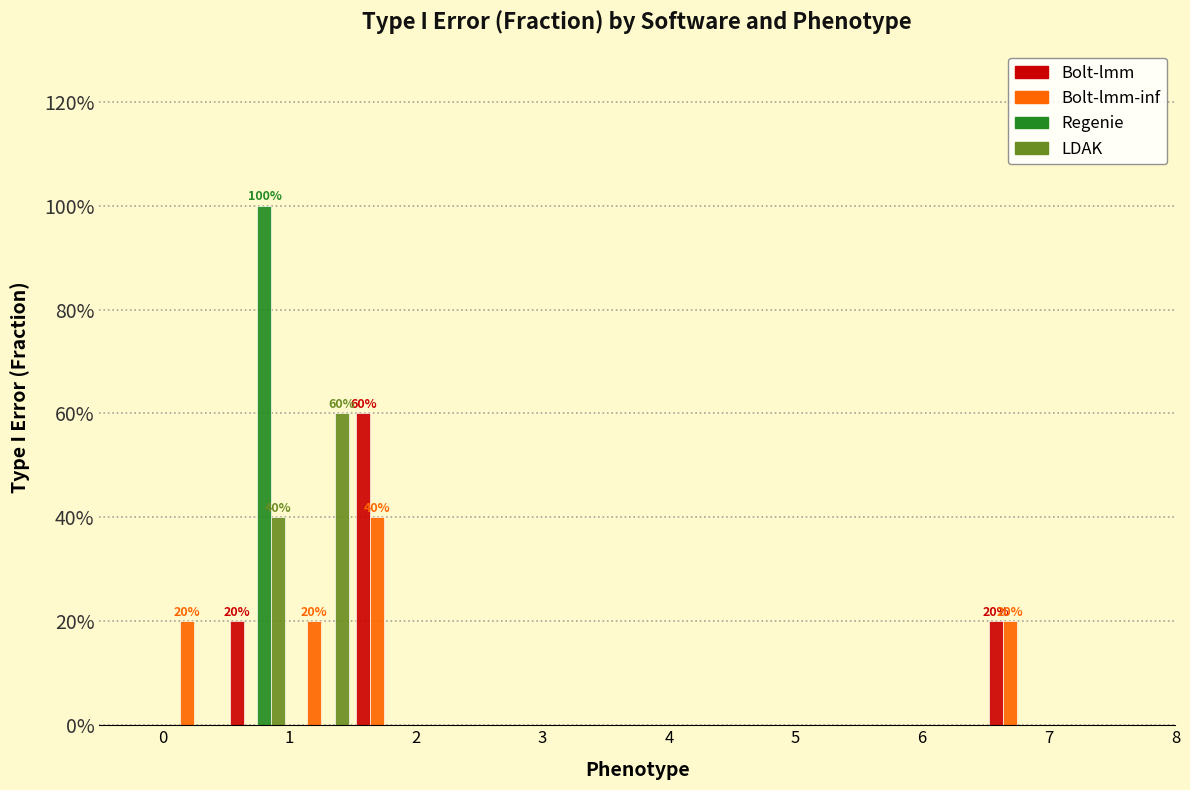

In the Bolt-lmm-inf series, which range on the x-axis has the tallest bar?

1.5 to 2.0